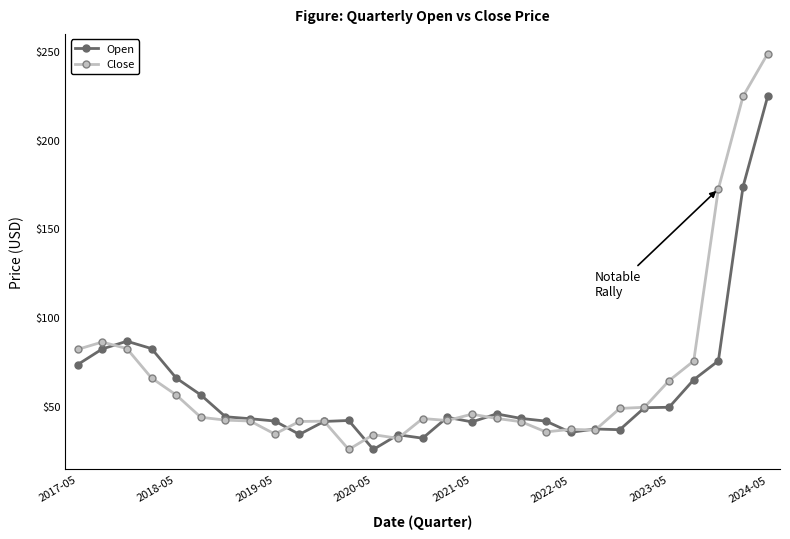

True or false: Open has more than 0 interior local peaks.

True